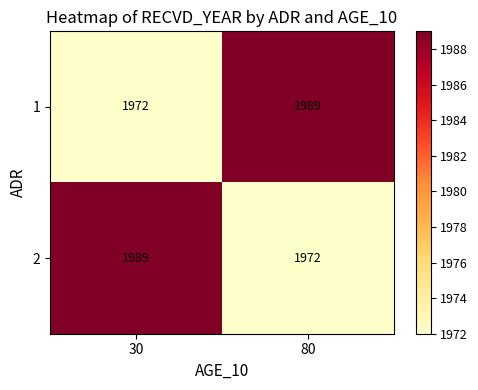

How many distinct data groups are displayed?

2